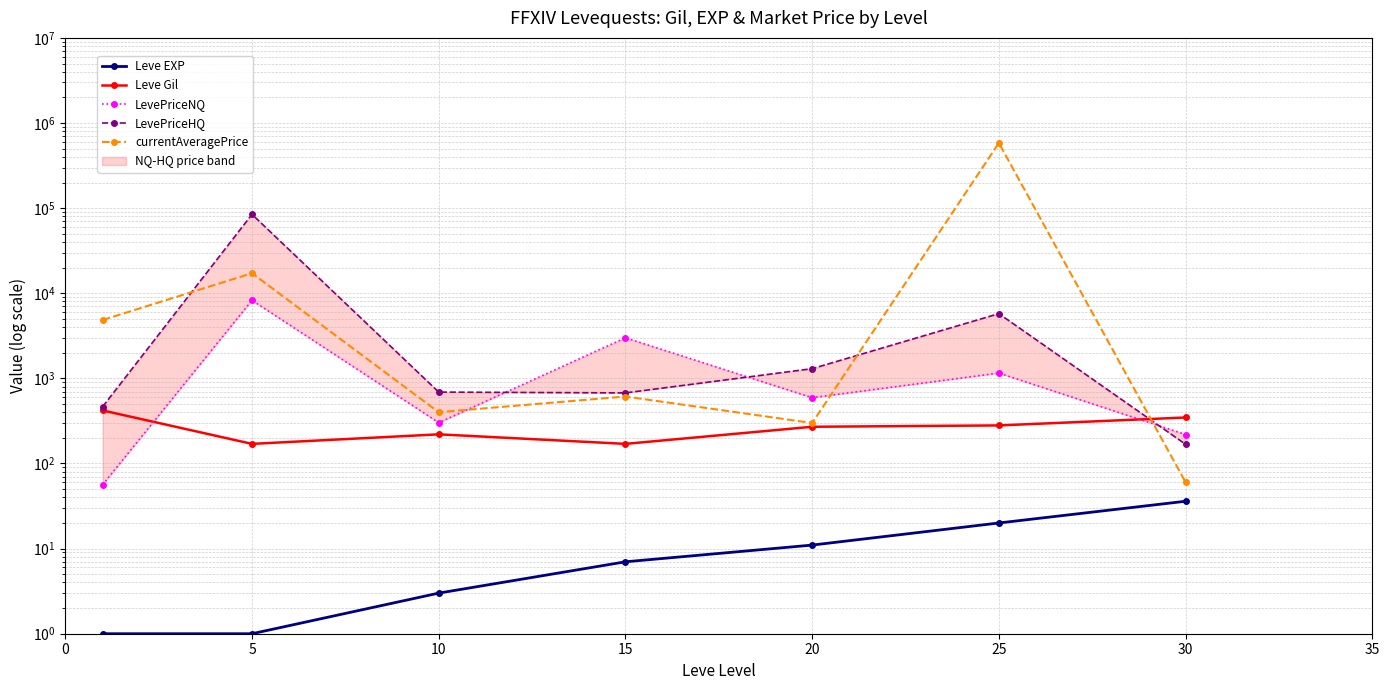

At which category is the sum across all series the highest?

25